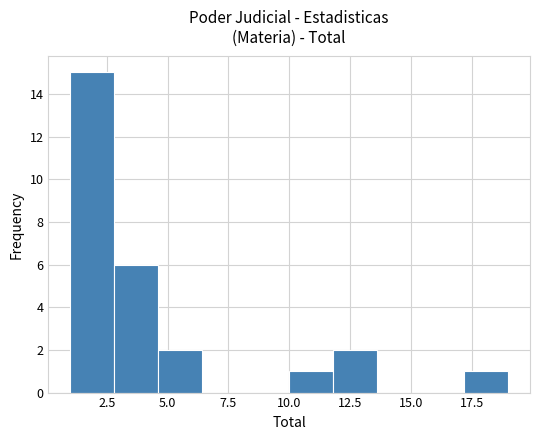

Read against the x-axis, roughly where is the centre of the tallest bar?

2.0